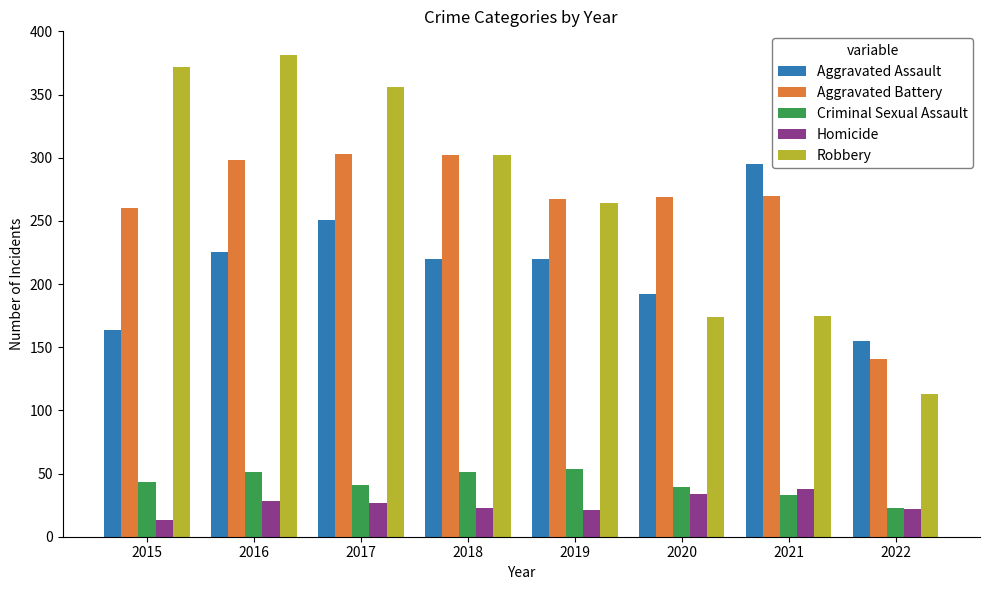

The Aggravated Assault series shows 225 at 2016. True or false?

True